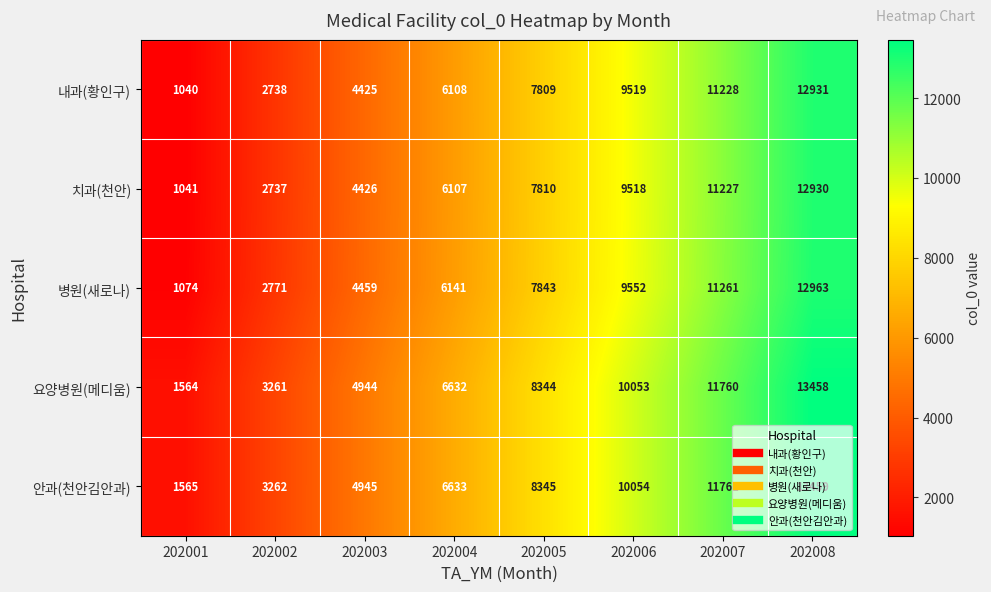

What is the total value across all series at 202005?

40151